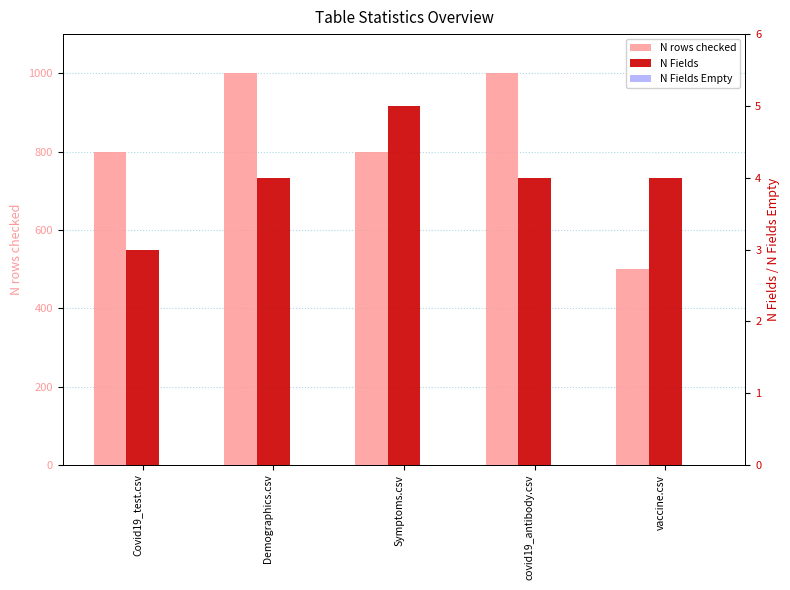

What is the sum of the N Fields values at Demographics.csv and Symptoms.csv?

9